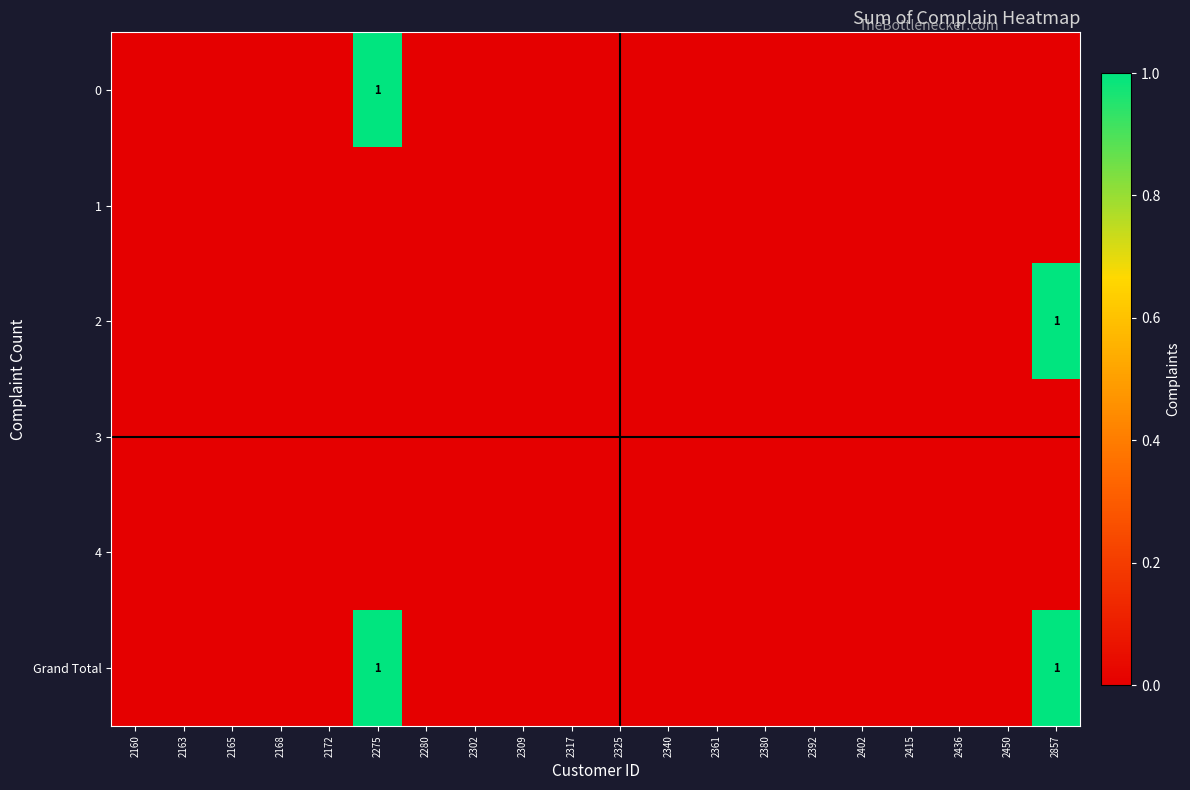

Which category has the highest value in the 0 series?

2275